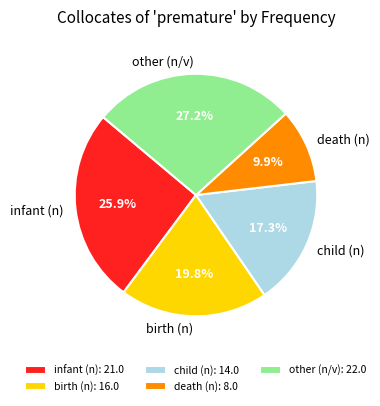

To the nearest percent, what portion does other (n/v) represent?

27%